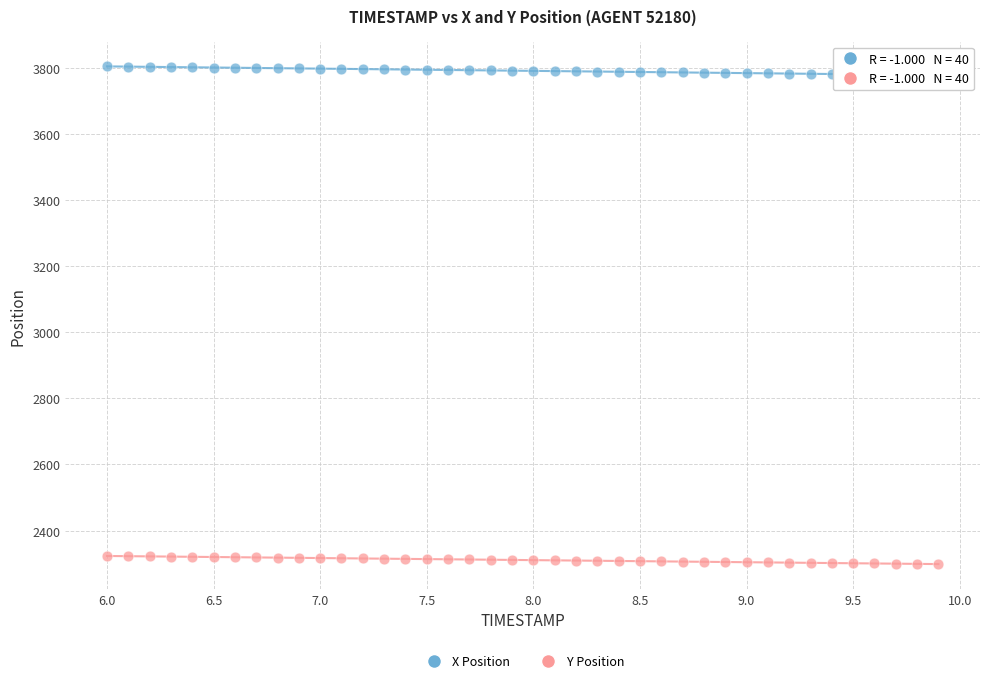

Across all data points, what is the range of Y values (max minus min)?

1505.1